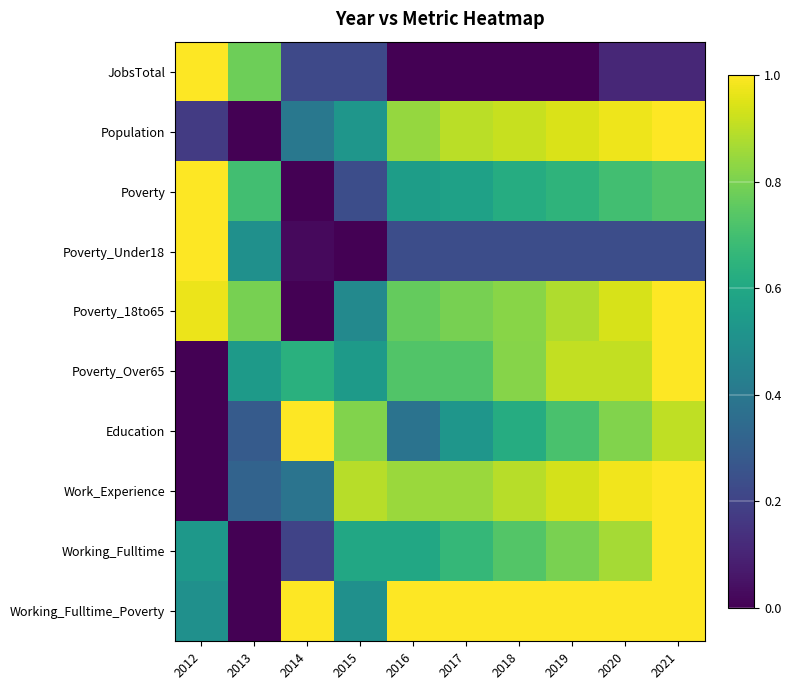

Reading left to right, list all the values displayed in this chart.

JobsTotal: 2012=1.0	2013=0.8	2014=0.2	2015=0.2	2016=0.0	2017=0.0	2018=0.0	2019=0.0	2020=0.1	2021=0.1
Population: 2012=0.2	2013=0.0	2014=0.4	2015=0.5	2016=0.8	2017=0.9	2018=0.9	2019=0.9	2020=1.0	2021=1.0
Poverty: 2012=1.0	2013=0.7	2014=0.0	2015=0.2	2016=0.6	2017=0.6	2018=0.6	2019=0.7	2020=0.7	2021=0.7
Poverty_Under18: 2012=1.0	2013=0.5	2014=0.0	2015=0.0	2016=0.2	2017=0.2	2018=0.2	2019=0.2	2020=0.2	2021=0.2
Poverty_18to65: 2012=1.0	2013=0.8	2014=0.0	2015=0.5	2016=0.8	2017=0.8	2018=0.8	2019=0.9	2020=0.9	2021=1.0
Poverty_Over65: 2012=0.0	2013=0.5	2014=0.6	2015=0.5	2016=0.7	2017=0.7	2018=0.8	2019=0.9	2020=0.9	2021=1.0
Education: 2012=0.0	2013=0.3	2014=1.0	2015=0.8	2016=0.4	2017=0.5	2018=0.6	2019=0.7	2020=0.8	2021=0.9
Work_Experience: 2012=0.0	2013=0.3	2014=0.4	2015=0.9	2016=0.9	2017=0.9	2018=0.9	2019=0.9	2020=1.0	2021=1.0
Working_Fulltime: 2012=0.5	2013=0.0	2014=0.2	2015=0.6	2016=0.6	2017=0.7	2018=0.7	2019=0.8	2020=0.9	2021=1.0
Working_Fulltime_Poverty: 2012=0.5	2013=0.0	2014=1.0	2015=0.5	2016=1.0	2017=1.0	2018=1.0	2019=1.0	2020=1.0	2021=1.0